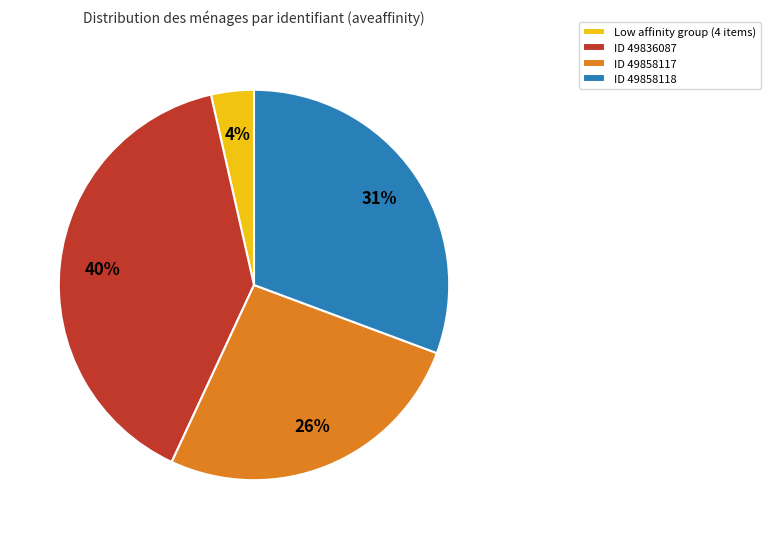

Combined, do Low affinity group (4 items) and ID 49836087 account for over 50%?

No